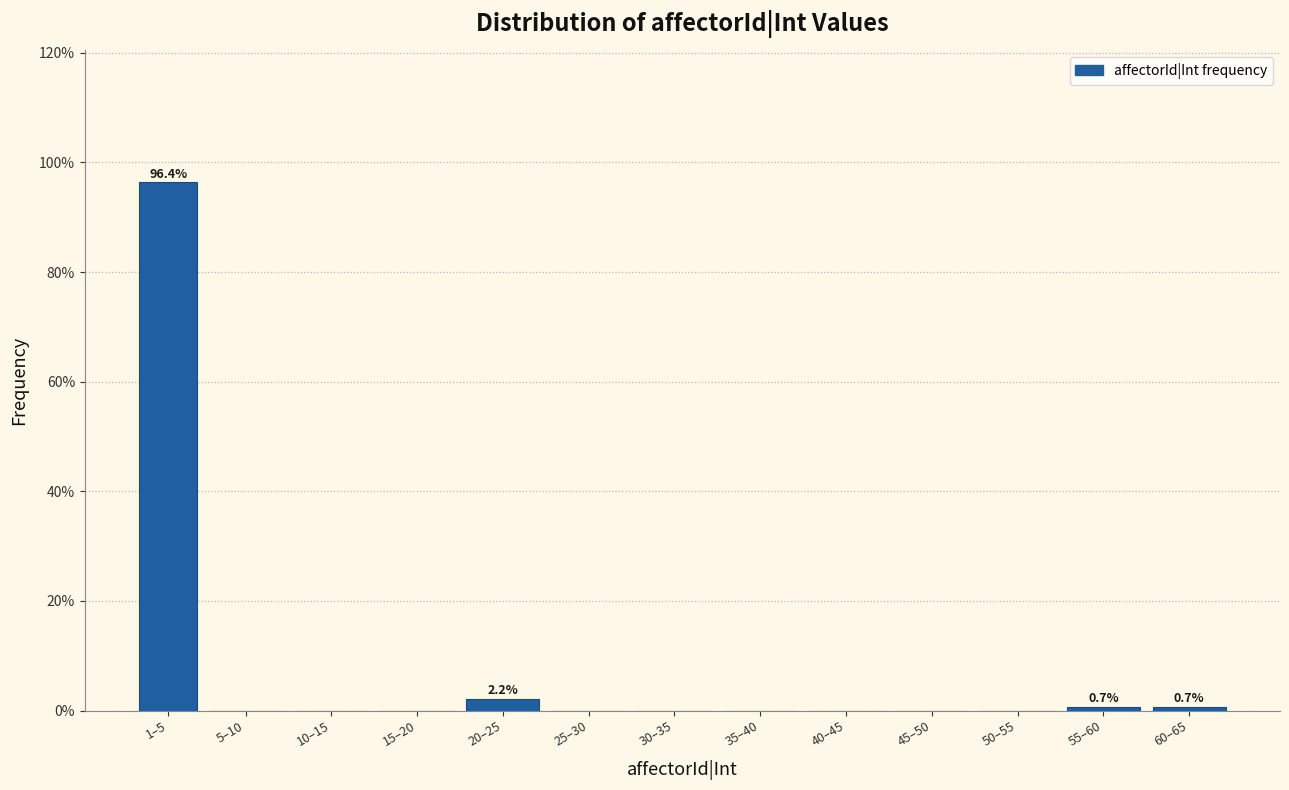

Reading right to left, extract all data points from this chart.

60–65=0.7	55–60=0.7	50–55=0.0	45–50=0.0	40–45=0.0	35–40=0.0	30–35=0.0	25–30=0.0	20–25=2.2	15–20=0.0	10–15=0.0	5–10=0.0	1–5=96.4